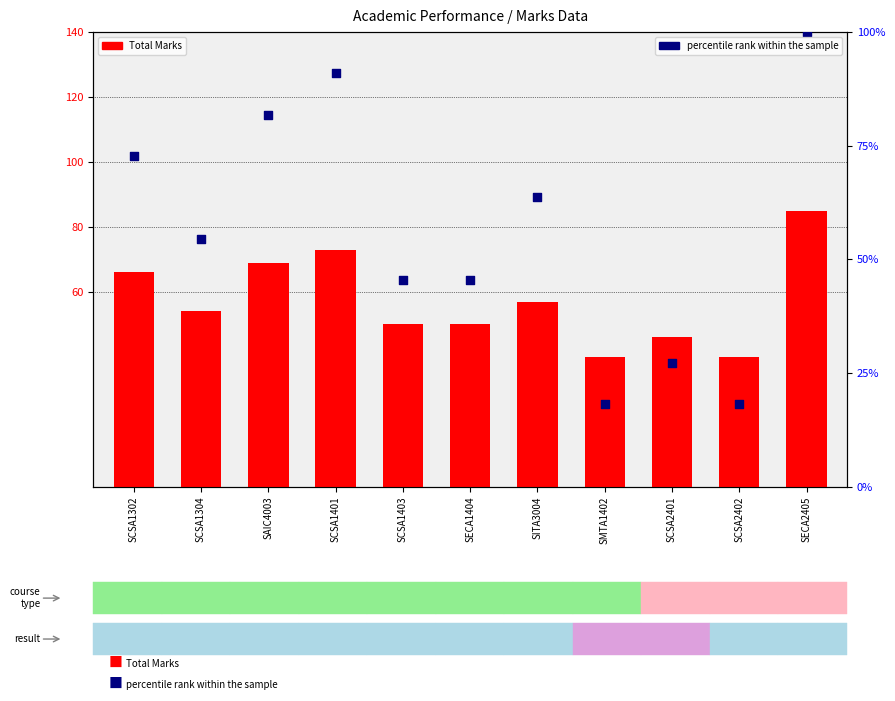

Which series has the largest Y range (max minus min)?

percentile rank within the sample